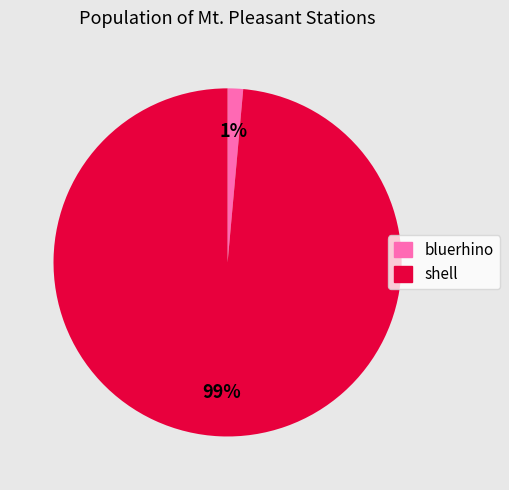

Combined, do bluerhino and shell account for over 50%?

Yes